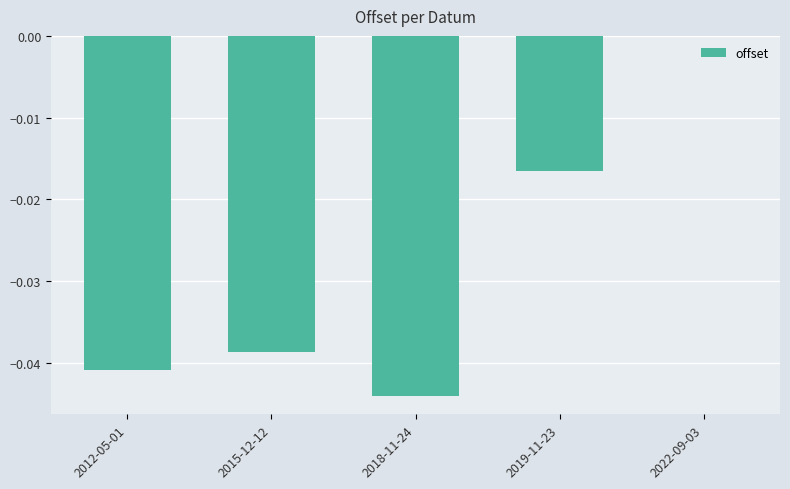

How many series are shown in this chart?

1